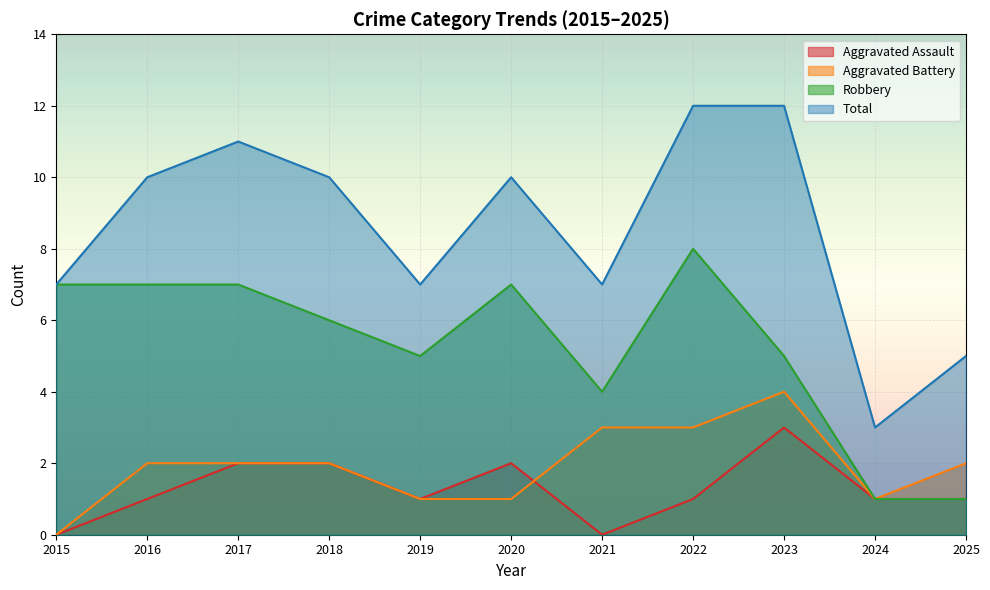

What is the difference between the maximum and minimum values in the Aggravated Assault series?

3